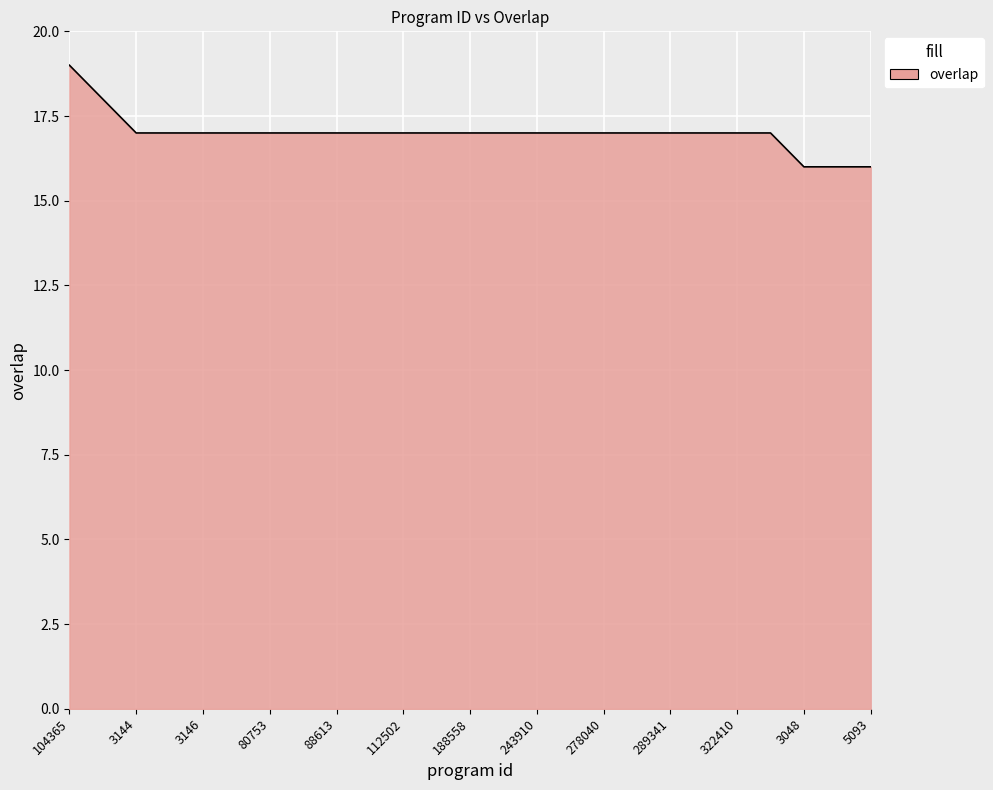

How many lines are shown in the chart?

1